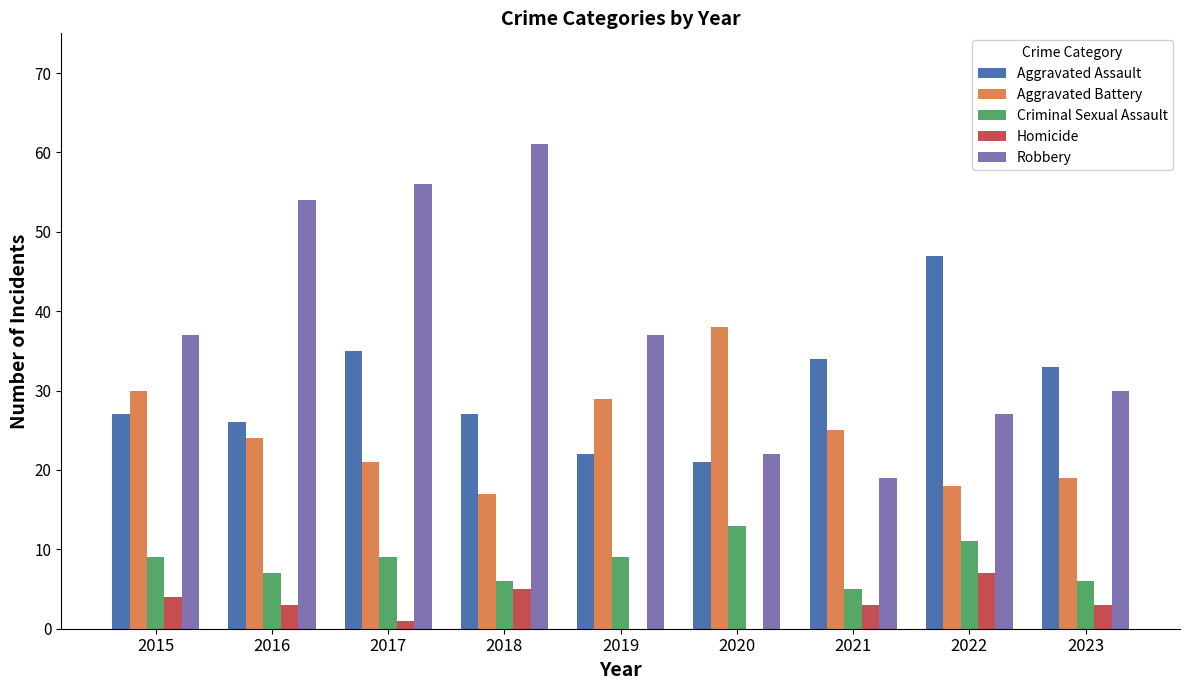

How many categories are shown in the chart?

9